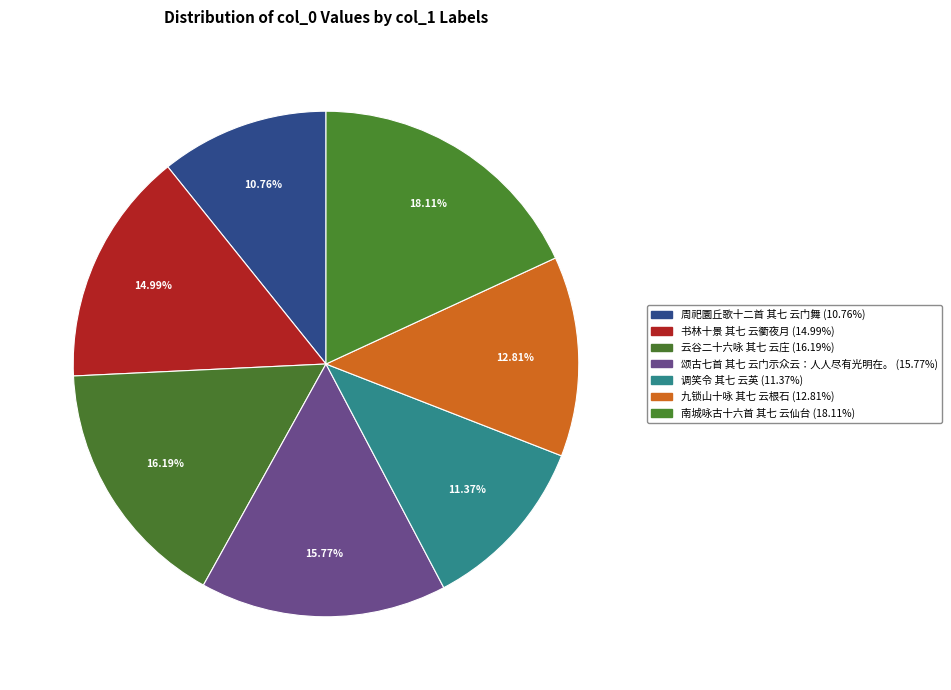

To the nearest percent, what portion does 九锁山十咏 其七 云根石 represent?

13%